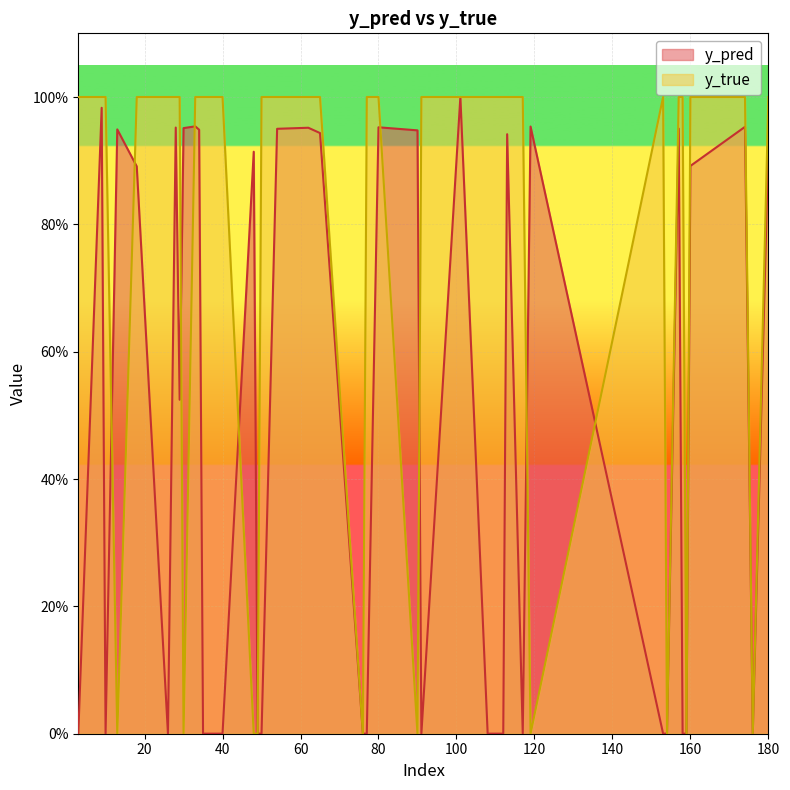

How many y_true values are between 1 and 2?

30